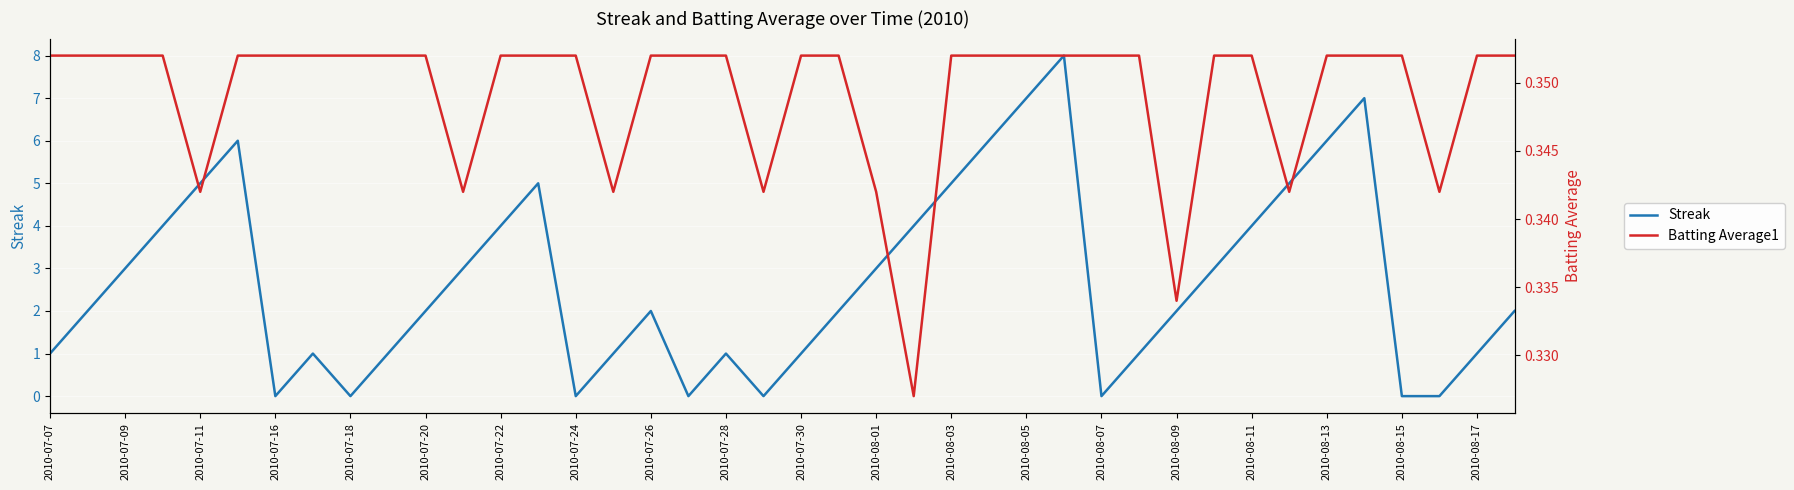

Count the Streak values in the range 1 to 5.

26